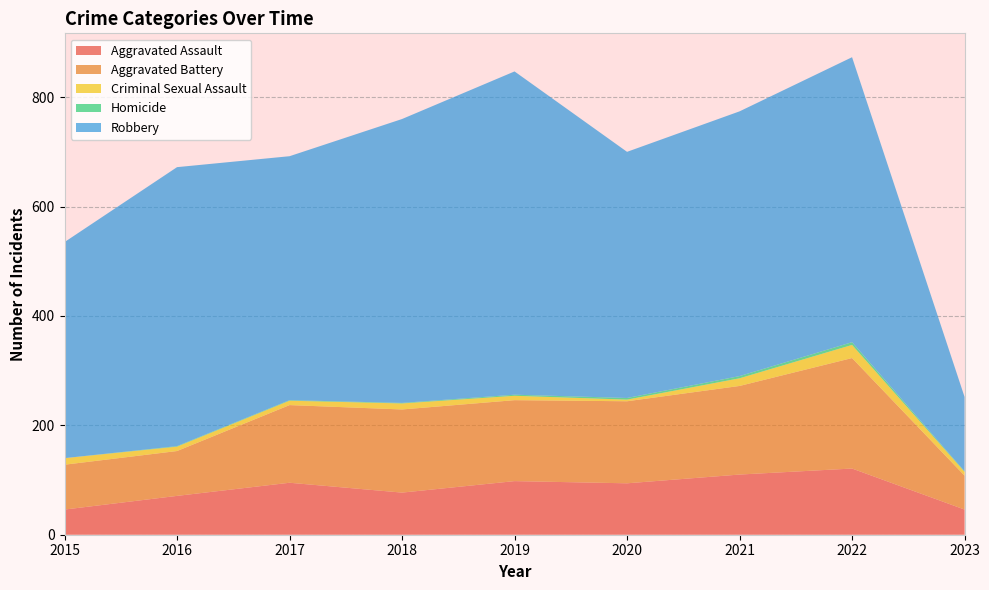

Reading left to right, transcribe all the data shown in this chart.

Aggravated Assault: 2015=46	2016=71	2017=95	2018=77	2019=98	2020=94	2021=110	2022=121	2023=46
Aggravated Battery: 2015=82	2016=82	2017=142	2018=152	2019=148	2020=150	2021=162	2022=202	2023=62
Criminal Sexual Assault: 2015=12	2016=8	2017=8	2018=11	2019=8	2020=3	2021=14	2022=24	2023=7
Homicide: 2015=0	2016=1	2017=1	2018=1	2019=2	2020=3	2021=4	2022=5	2023=1
Robbery: 2015=395	2016=510	2017=446	2018=519	2019=591	2020=450	2021=484	2022=521	2023=136